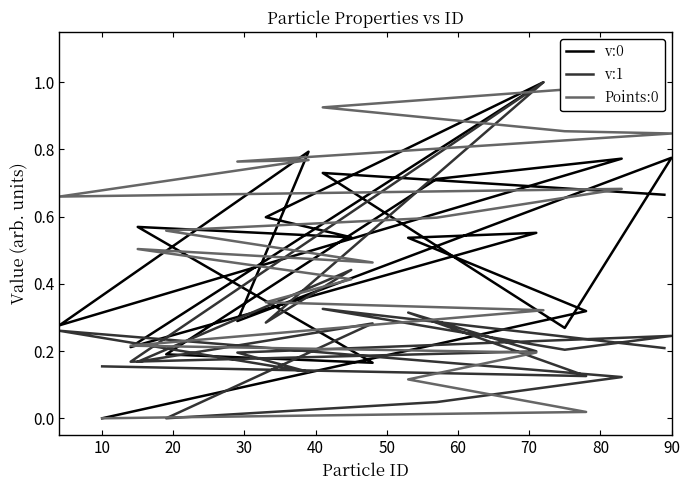

At 10, list the series in order from largest to smallest.

v:0, v:1, Points:0